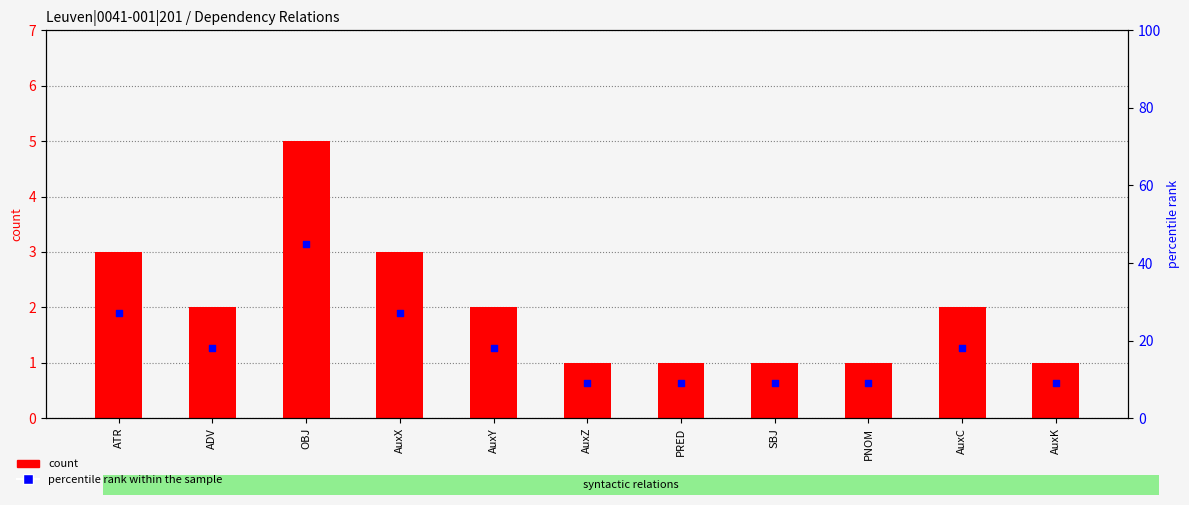

What are all the series names shown in the legend?

count, percentile rank within the sample